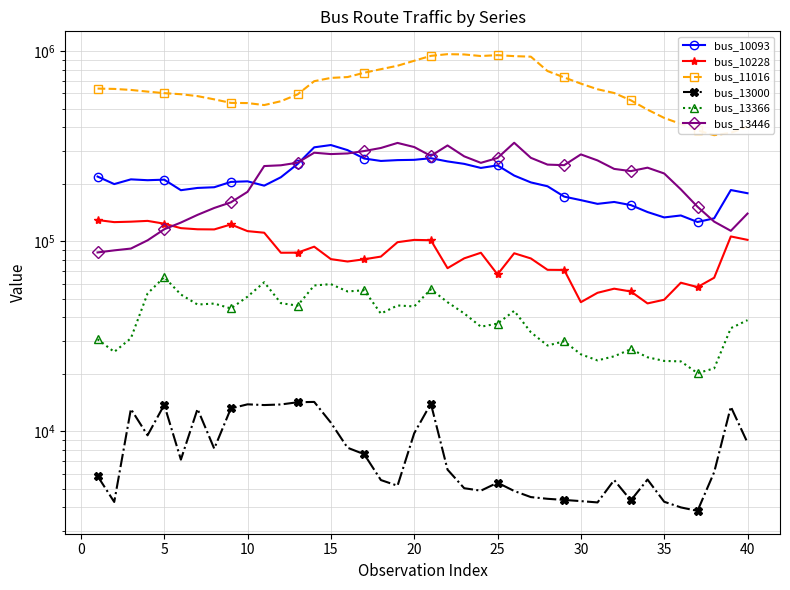

True or false: bus_10228 and bus_13366 intersect in this chart.

False